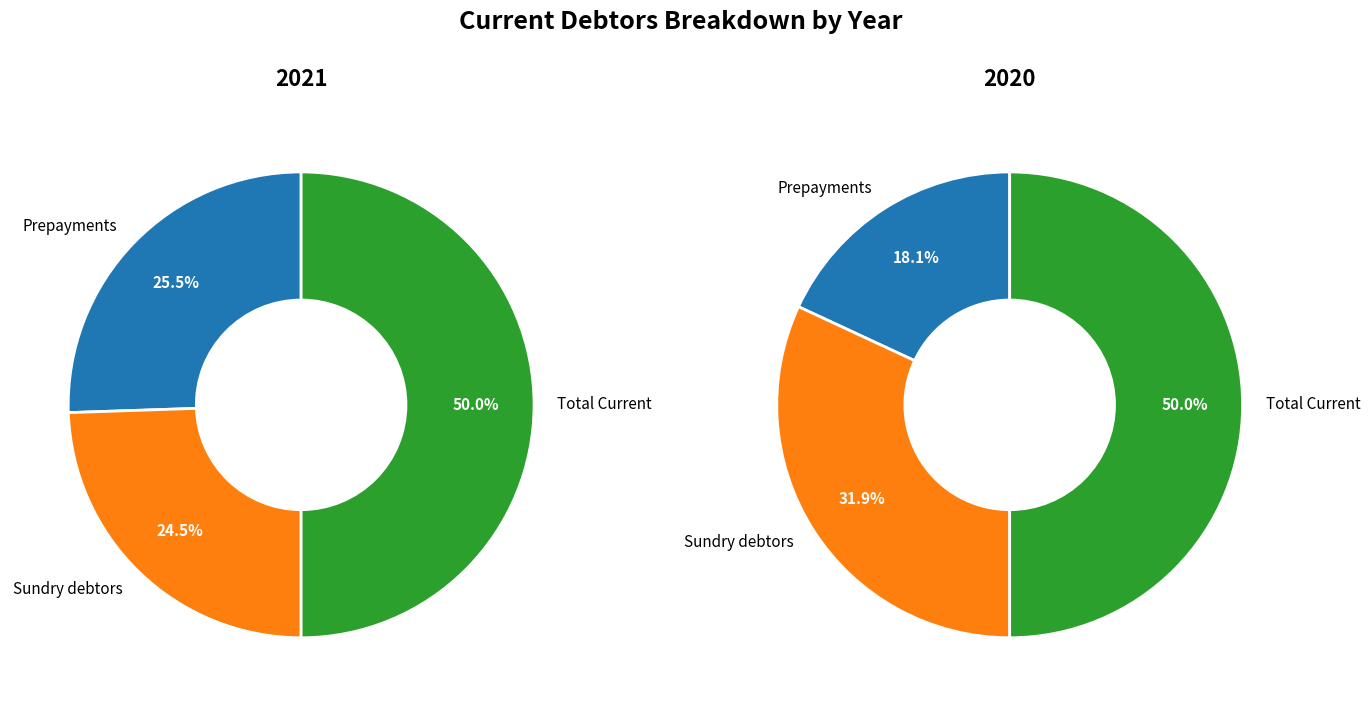

The Prepayments slice represents 17% of the pie. True or false?

False